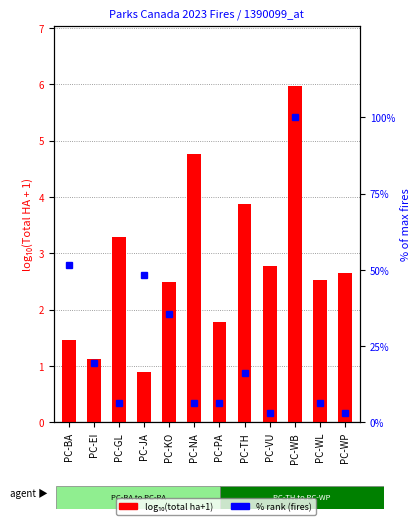

What is the difference between the second highest and second lowest values in the log10(total ha + 1) series?

3.6